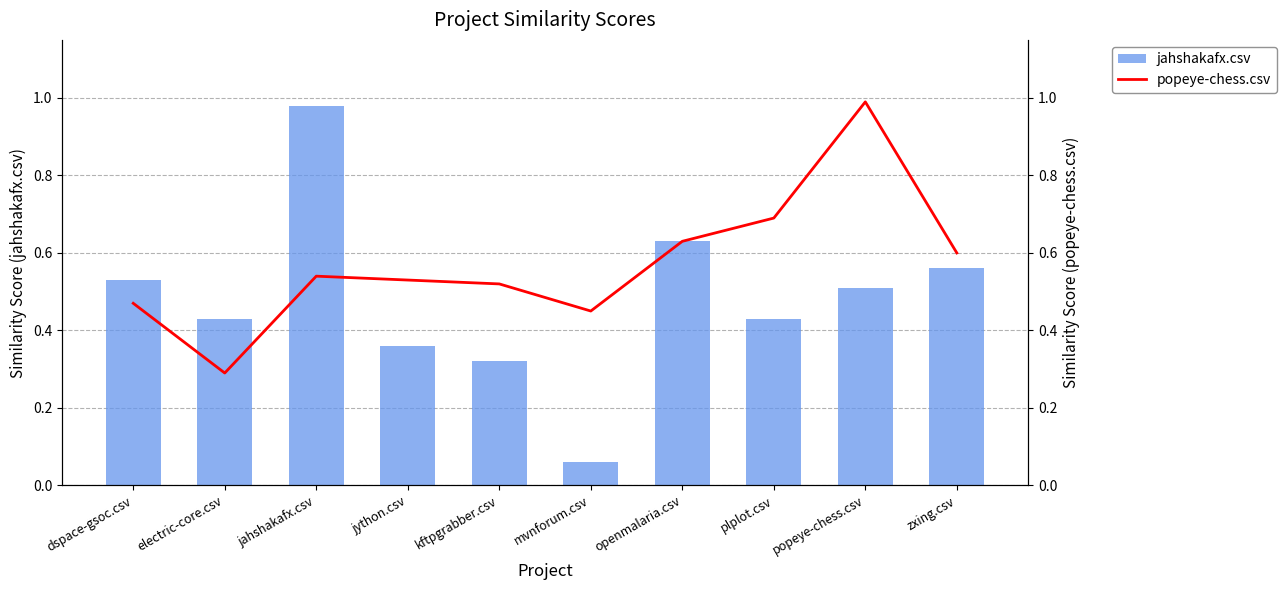

Reading right to left, transcribe all the data shown in this chart.

jahshakafx.csv: 0.6	0.5	0.4	0.6	0.1	0.3	0.4	1.0	0.4	0.5
popeye-chess.csv: 0.6	1.0	0.7	0.6	0.5	0.5	0.5	0.5	0.3	0.5